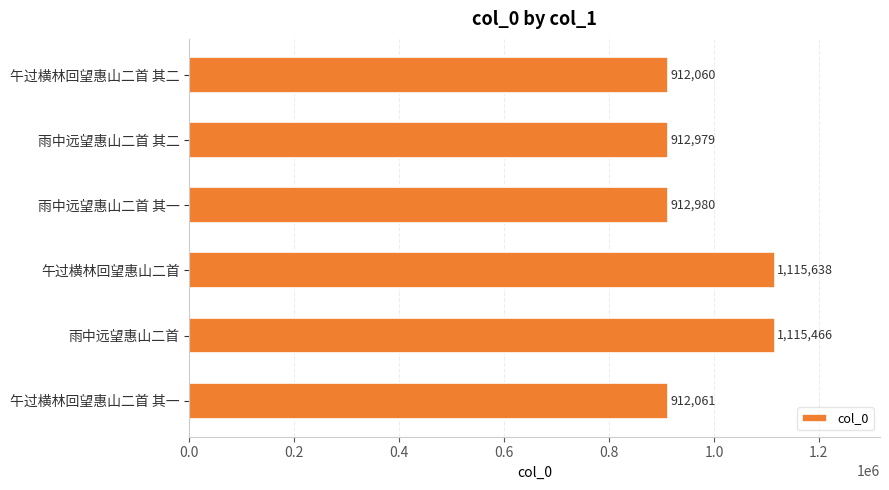

How many series are shown in this chart?

1